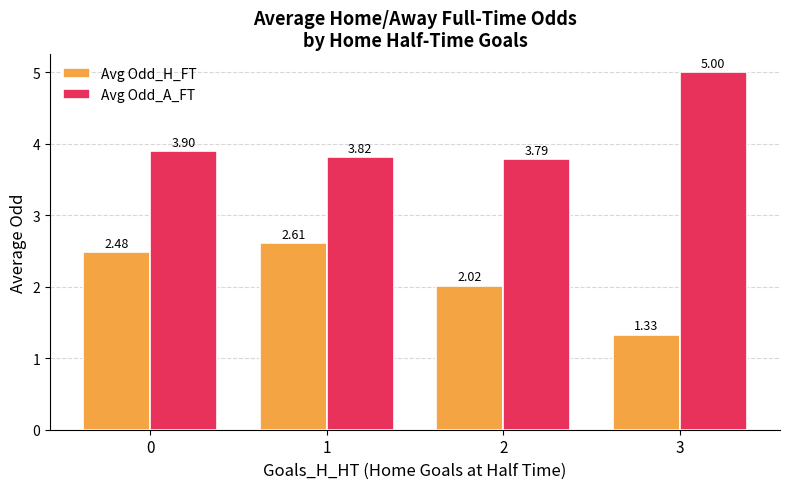

What are all the series names shown in the legend?

Avg Odd_H_FT, Avg Odd_A_FT